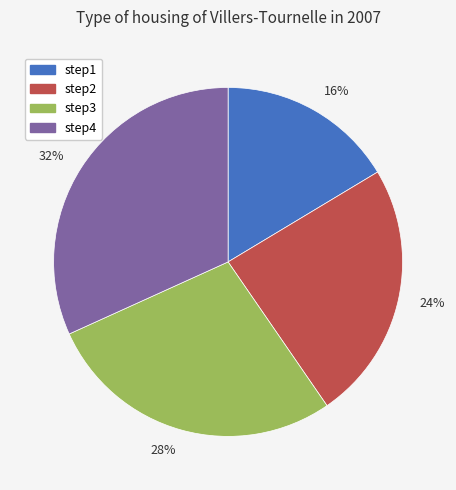

Is it true that 16% is 9% of the pie?

False